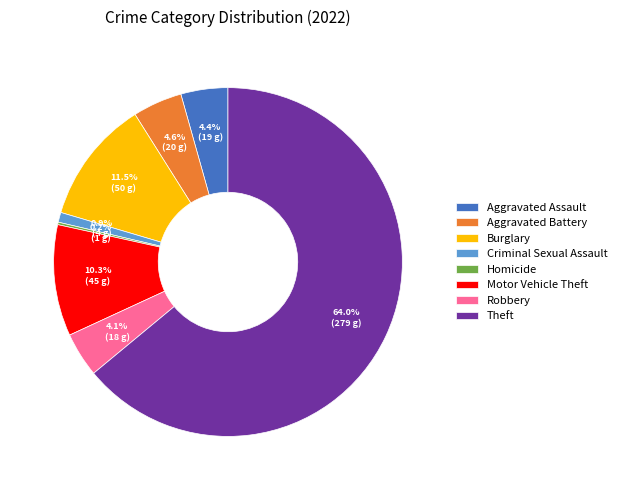

To the nearest percent, what portion does Theft represent?

64%